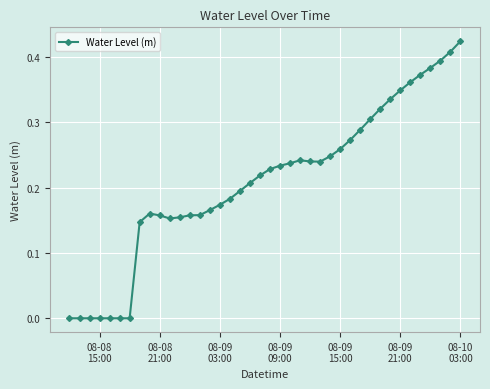

True or false: the data has more than 0 interior local peaks.

True